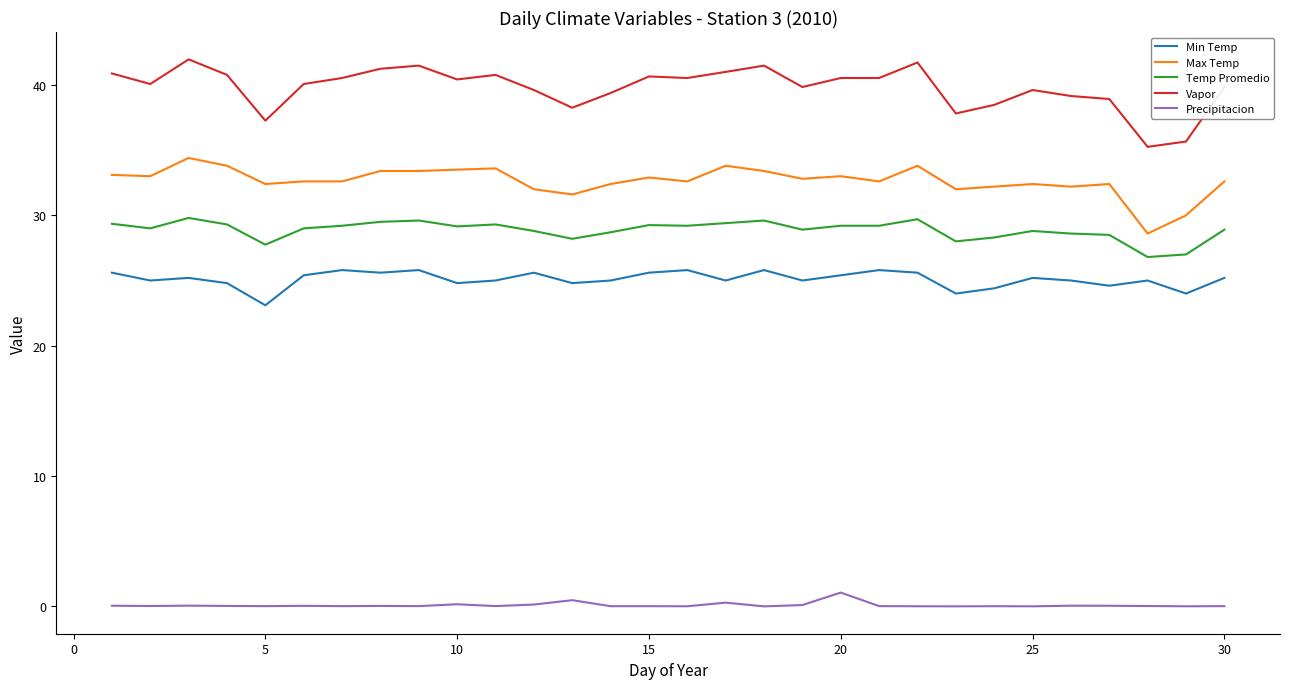

How many lines are shown in the chart?

5